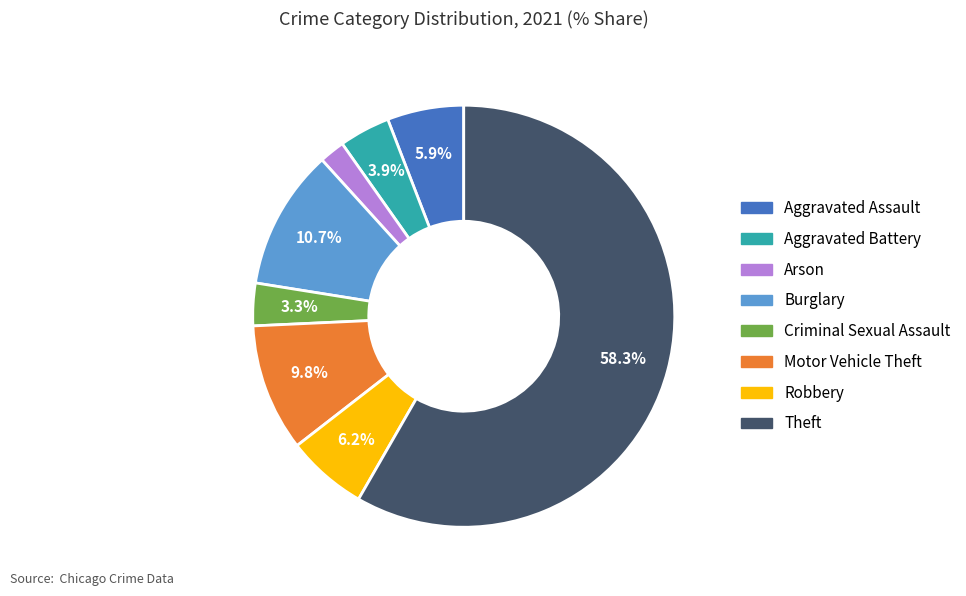

To the nearest percent, what is the combined percentage of Burglary and Criminal Sexual Assault?

14%